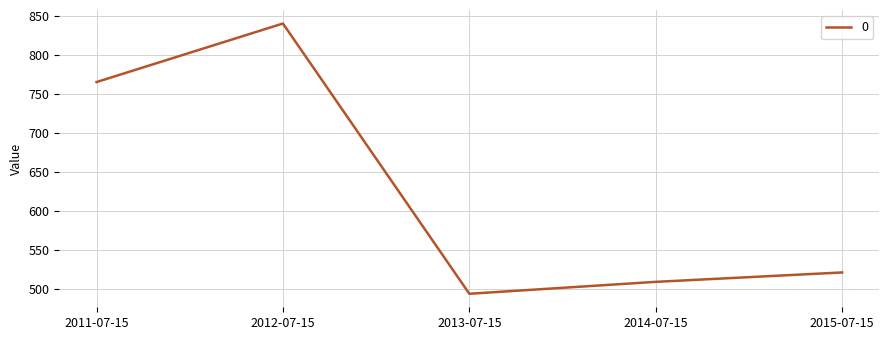

Reading left to right, transcribe all the data shown in this chart.

765.0	839.8	494.5	509.8	521.8